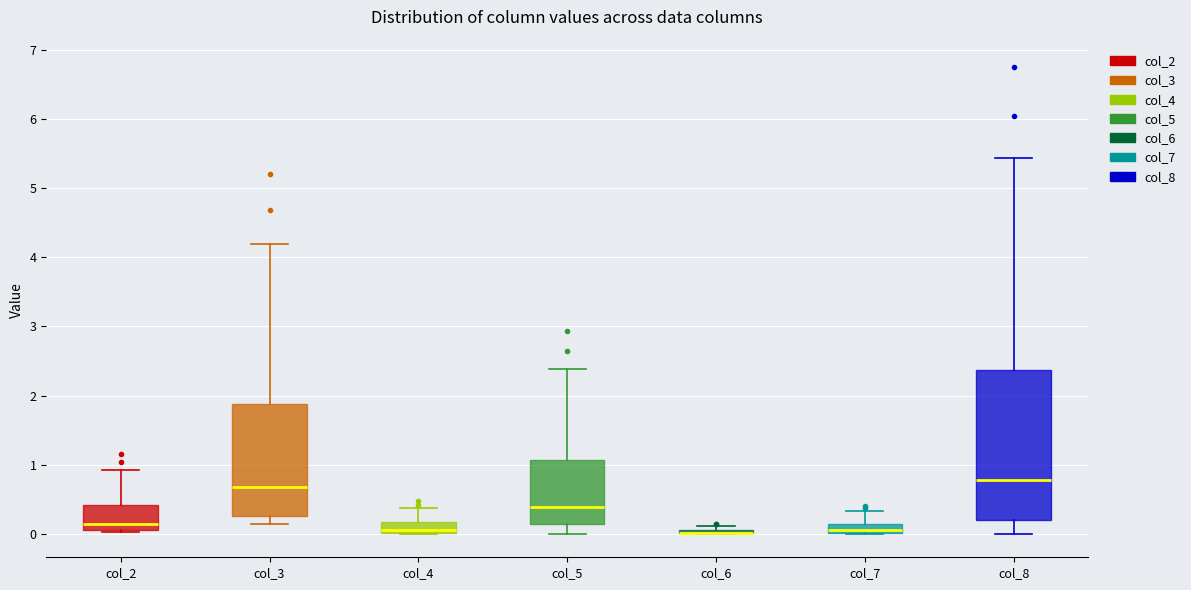

Where is the lower edge of the box for col_7 on the y-axis? The values are not printed on the chart, so give them approximately, as read against the axis.

0.0